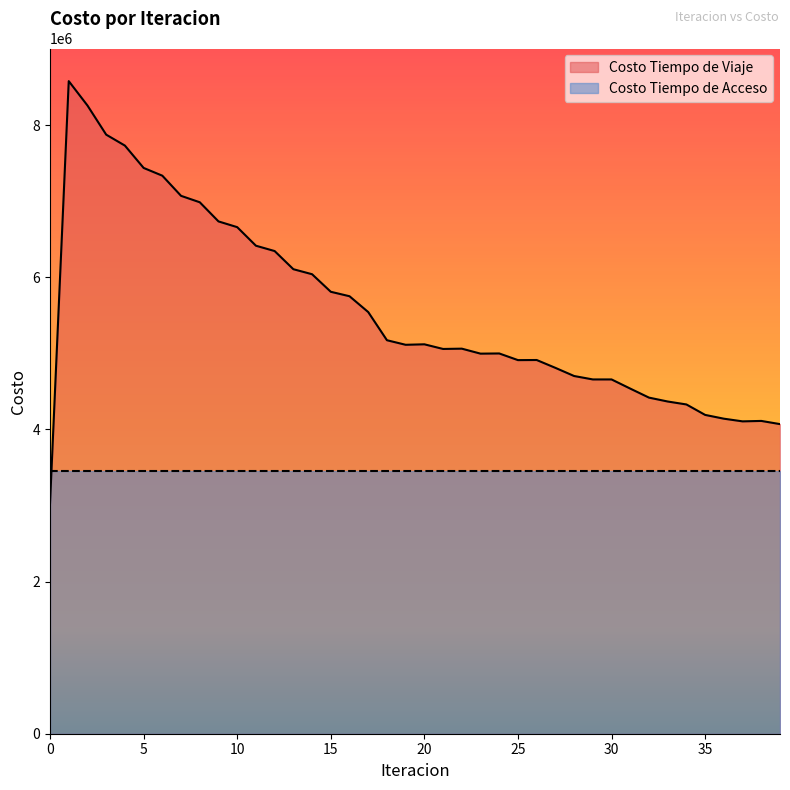

List the labels in order of value, smallest first.

0, 39, 37, 38, 36, 35, 34, 33, 32, 31, 30, 29, 28, 27, 25, 26, 23, 24, 21, 22, 19, 20, 18, 17, 16, 15, 14, 13, 12, 11, 10, 9, 8, 7, 6, 5, 4, 3, 2, 1